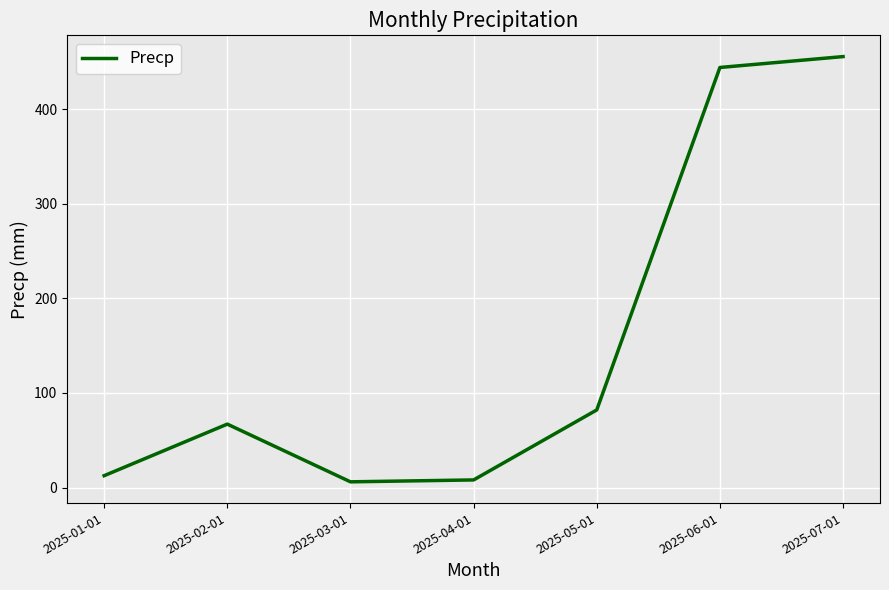

Which has a higher value, 2025-07-01 or 2025-02-01?

2025-07-01